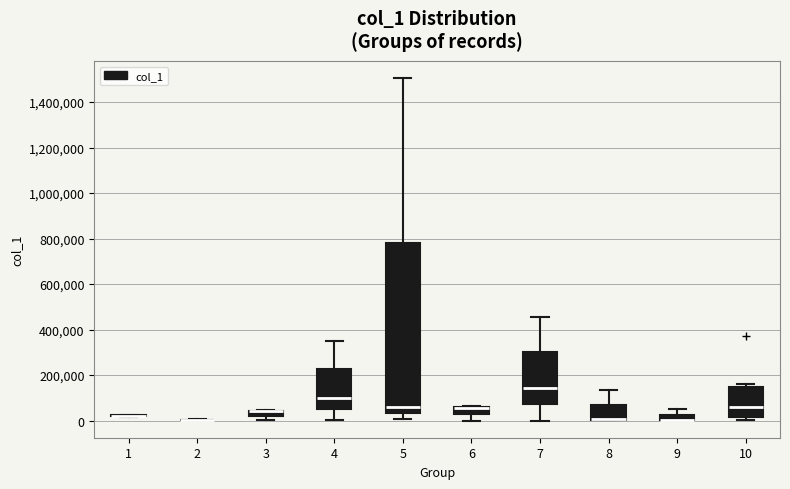

Where is the lower edge of the box at x = 10 on the y-axis? The values are not printed on the chart, so give them approximately, as read against the axis.

20000